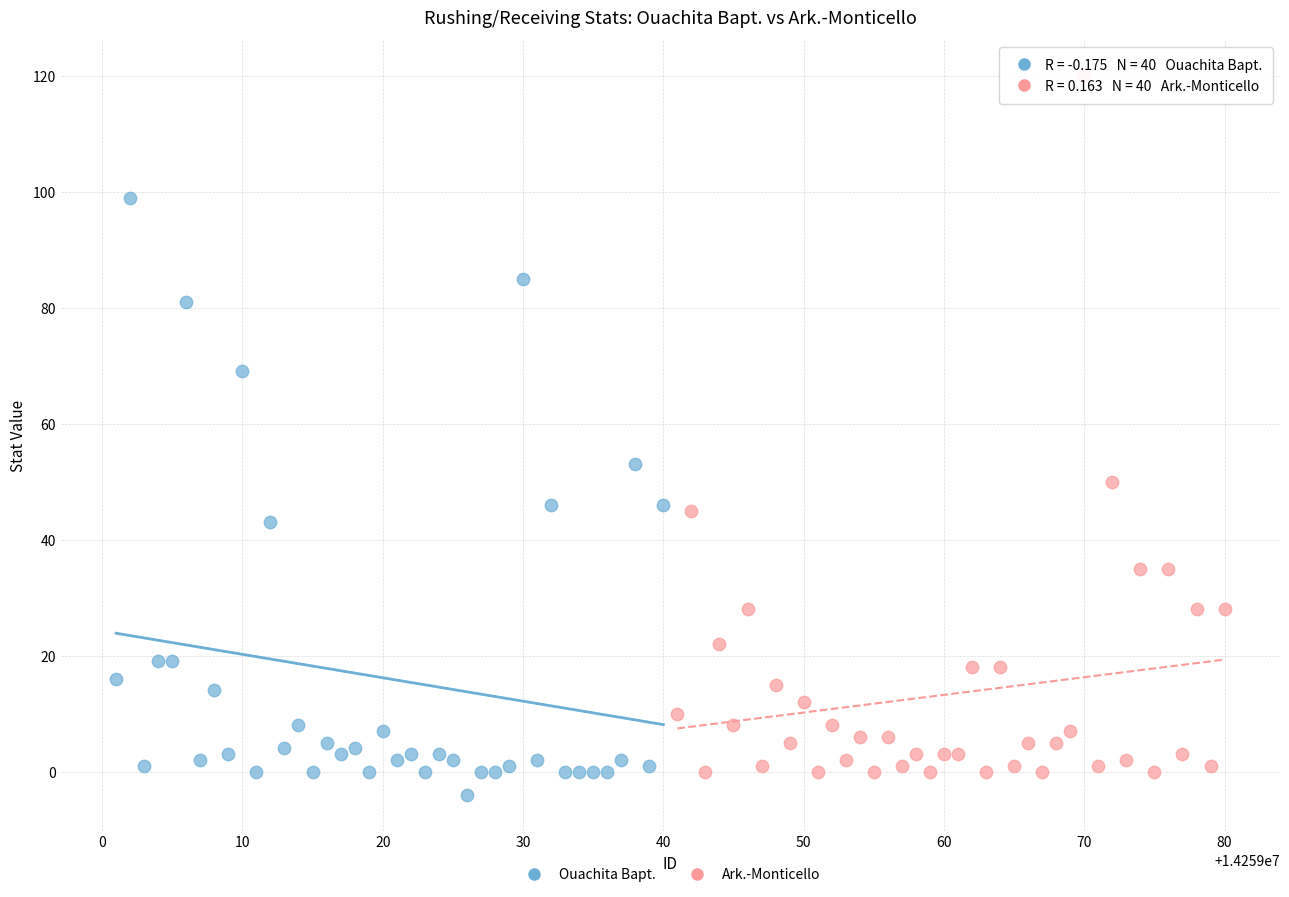

Which series has the largest Y range (max minus min)?

Ark.-Monticello